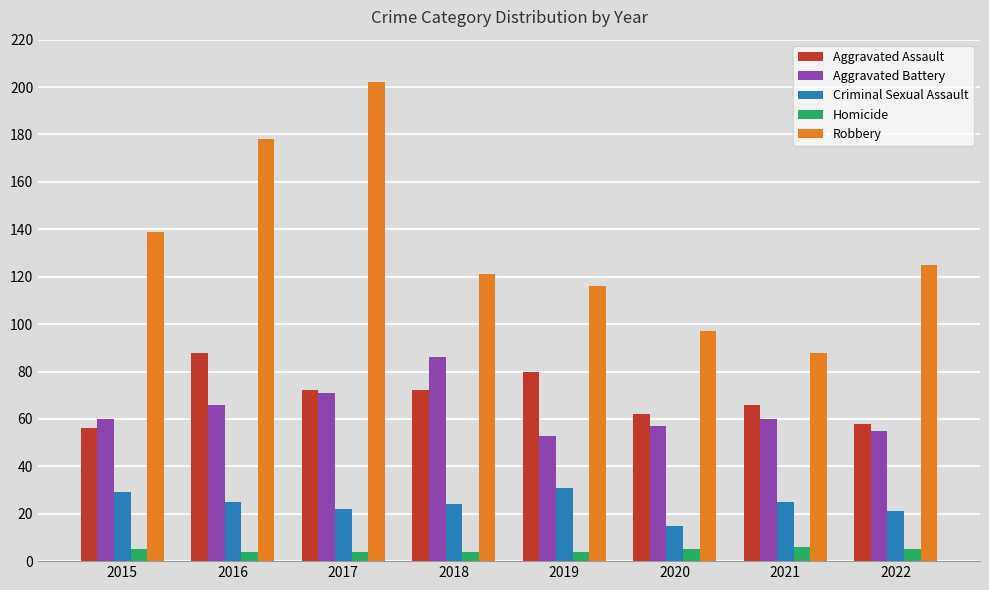

How many groups of bars are there?

8